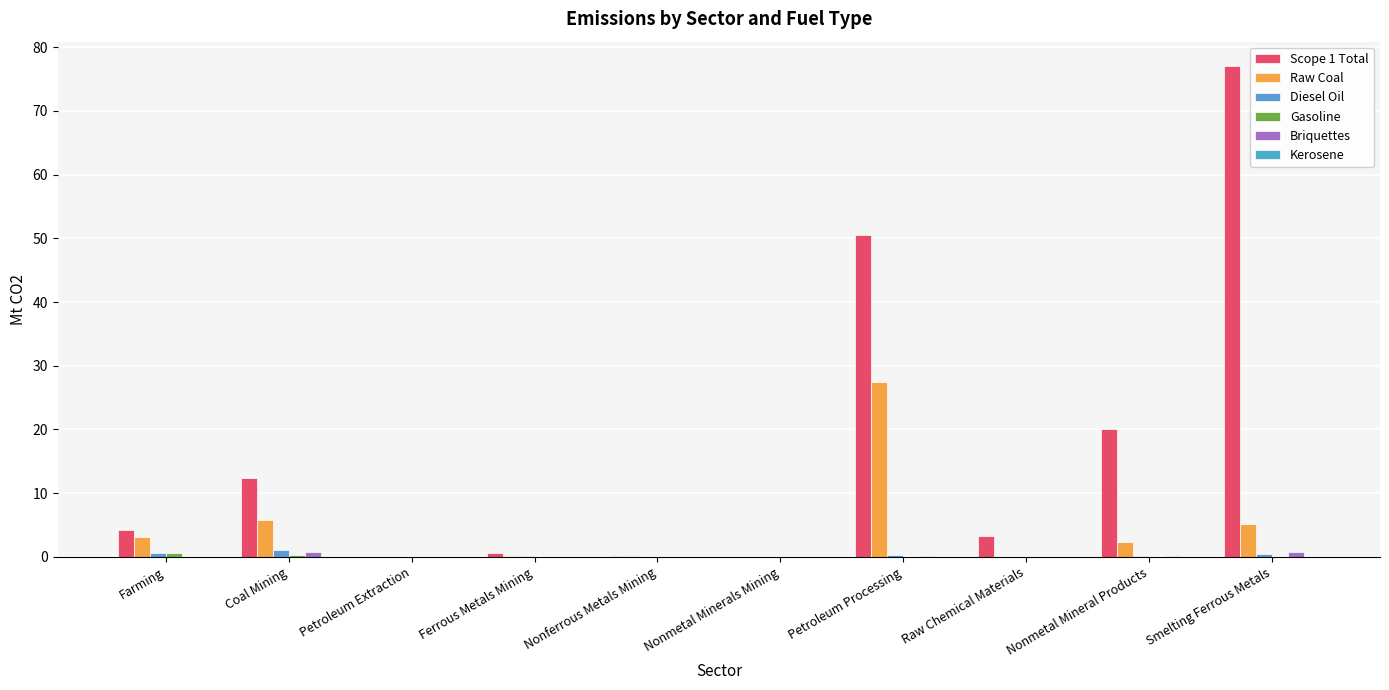

Are the bars horizontal?

No